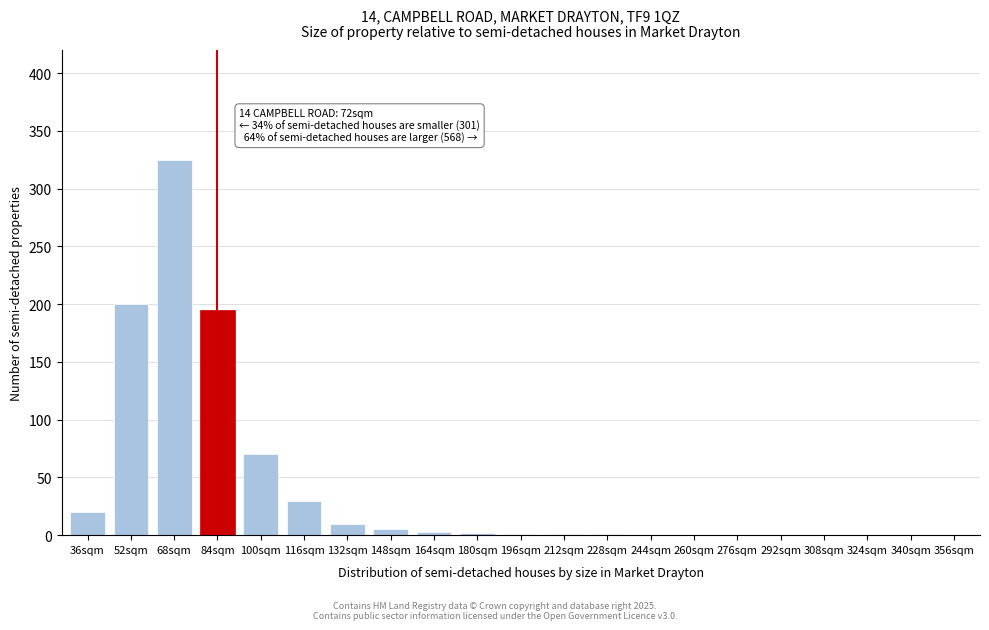

What is the sum of all values?

863